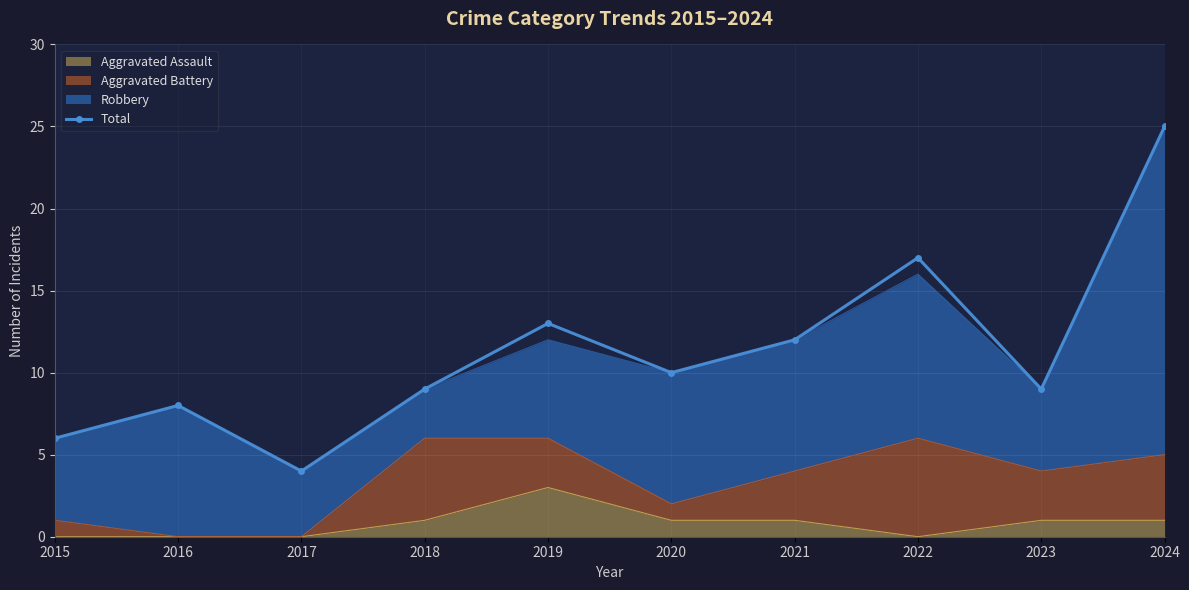

At which category does the data reach its first local peak?

2016